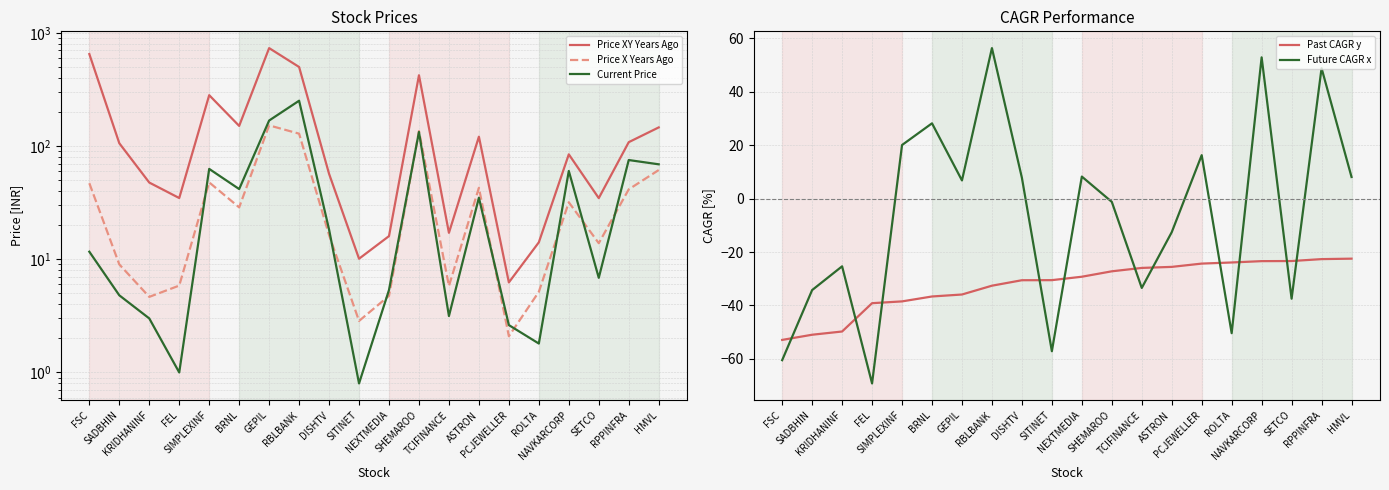

What position from the right is KRIDHANINF?

18